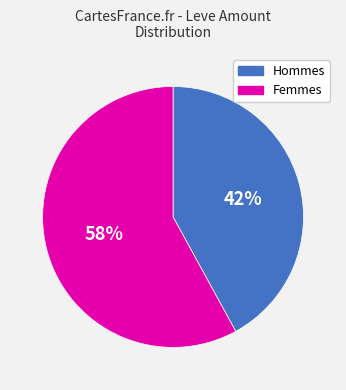

To the nearest percent, what is the average slice percentage?

50%